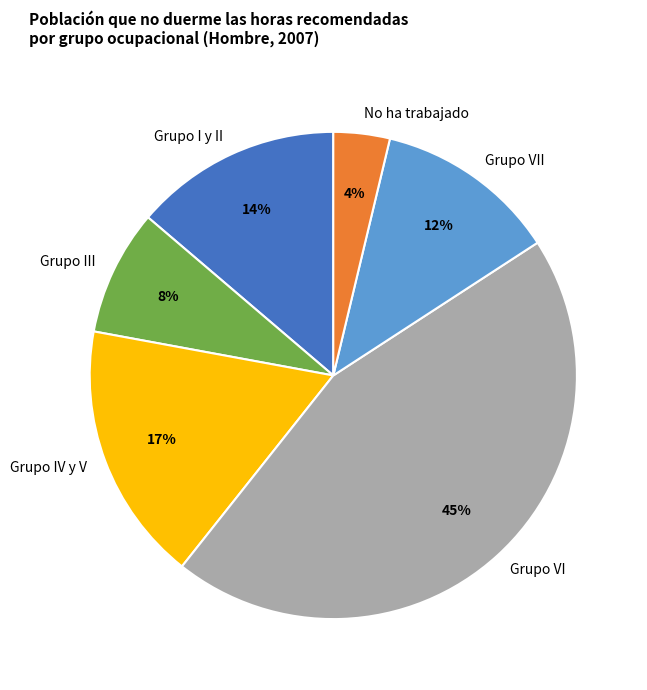

What percentage is the Grupo VI slice, to the nearest percent?

45%